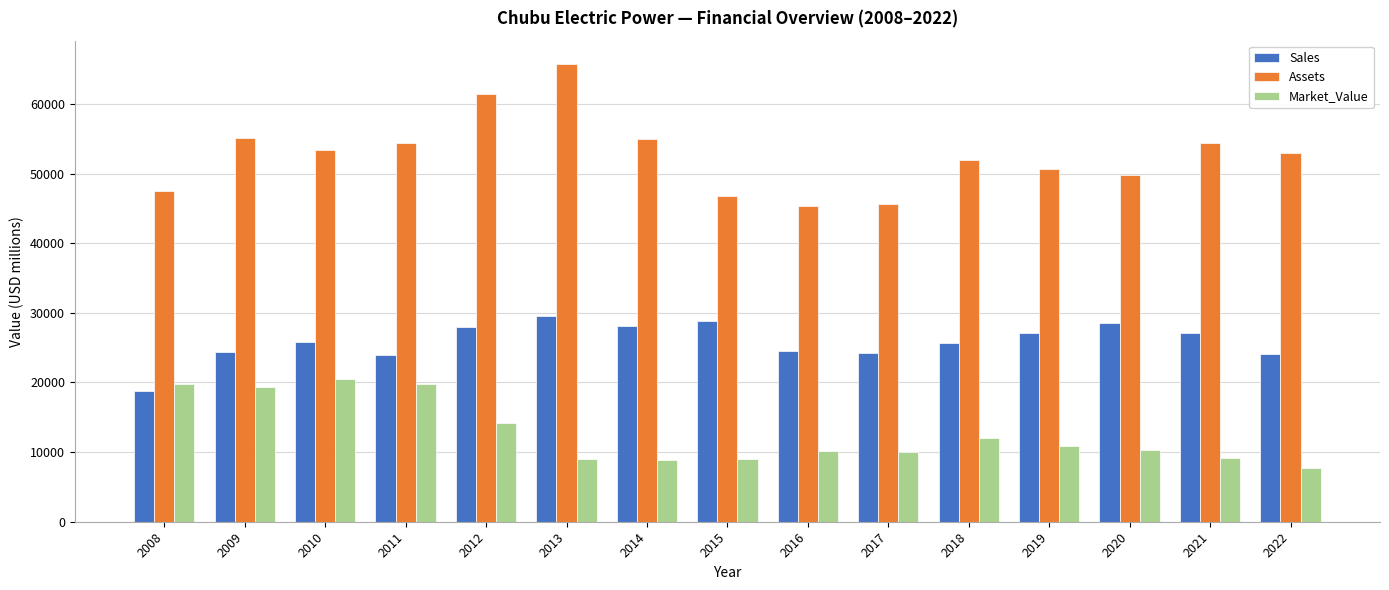

How many data points in Sales are less than 25780?

7